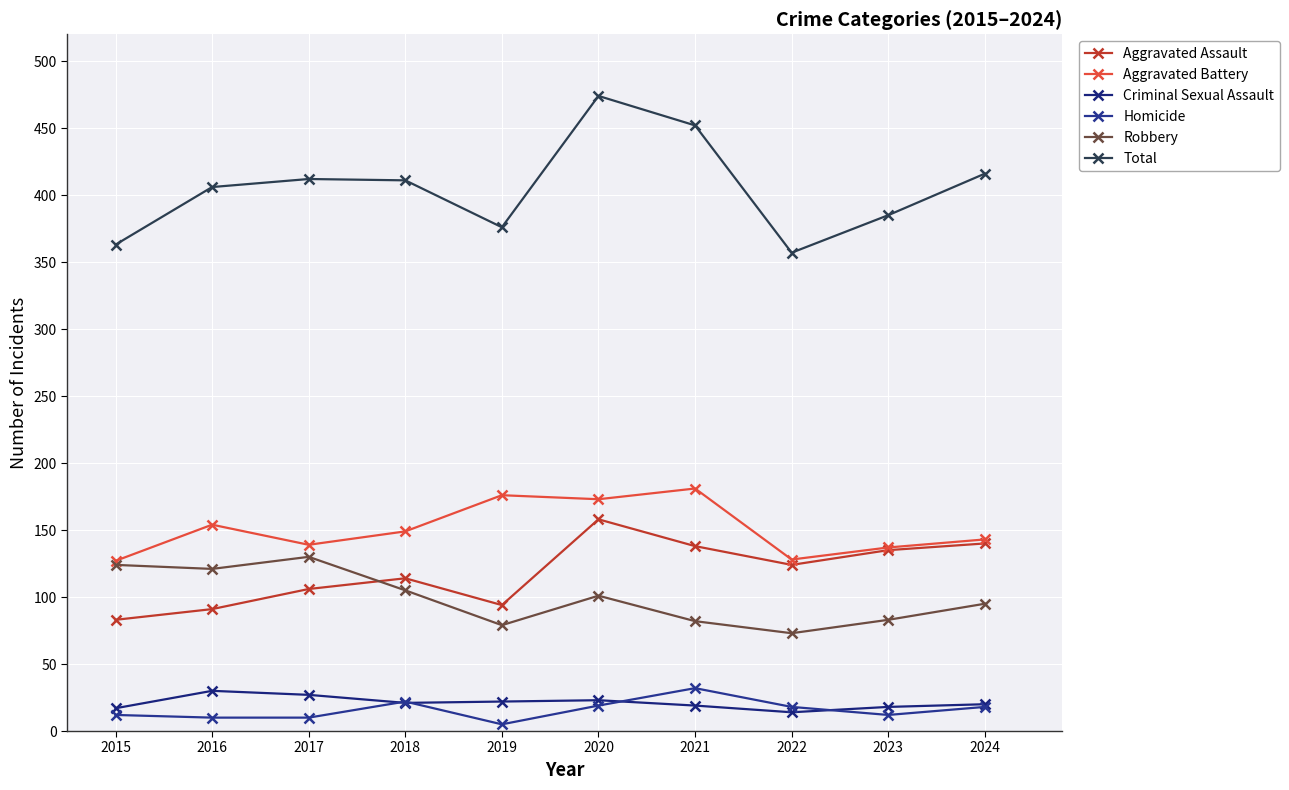

How many data points does each series have?

10